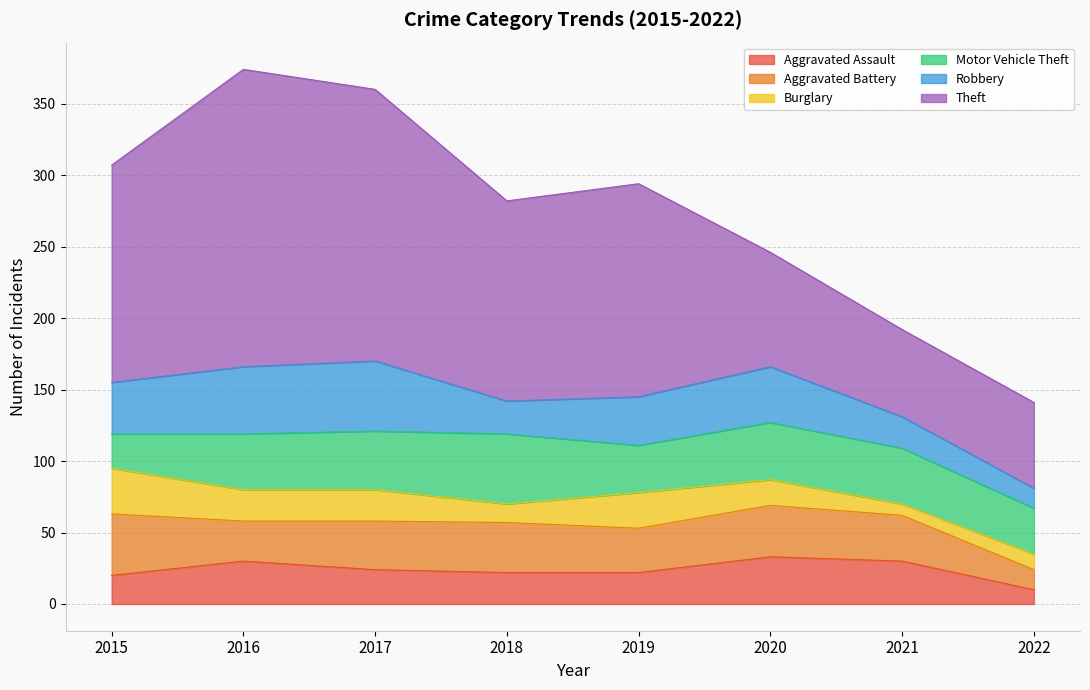

What are all the series names shown in the legend?

Aggravated Assault, Aggravated Battery, Burglary, Motor Vehicle Theft, Robbery, Theft